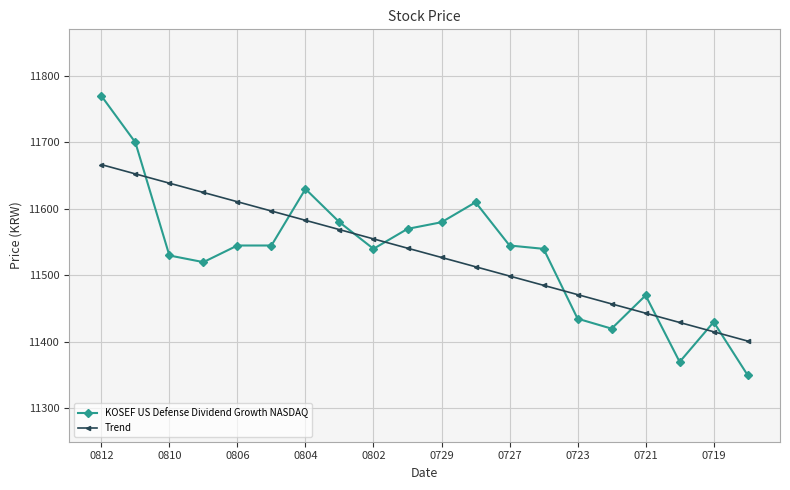

After their last crossing, which series has the higher values: KOSEF US Defense Dividend Growth NASDAQ or Trend?

Trend